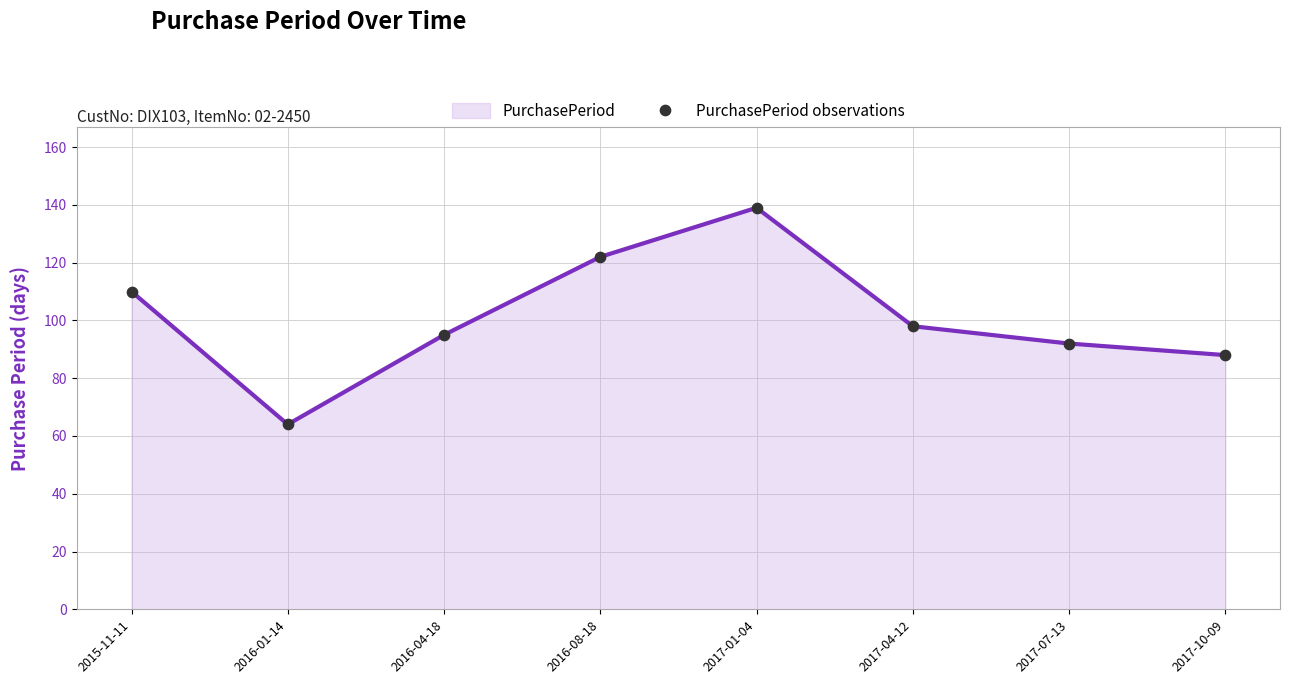

What is the ratio of the value at 2016-01-14 to the value at 2017-10-09?

0.7